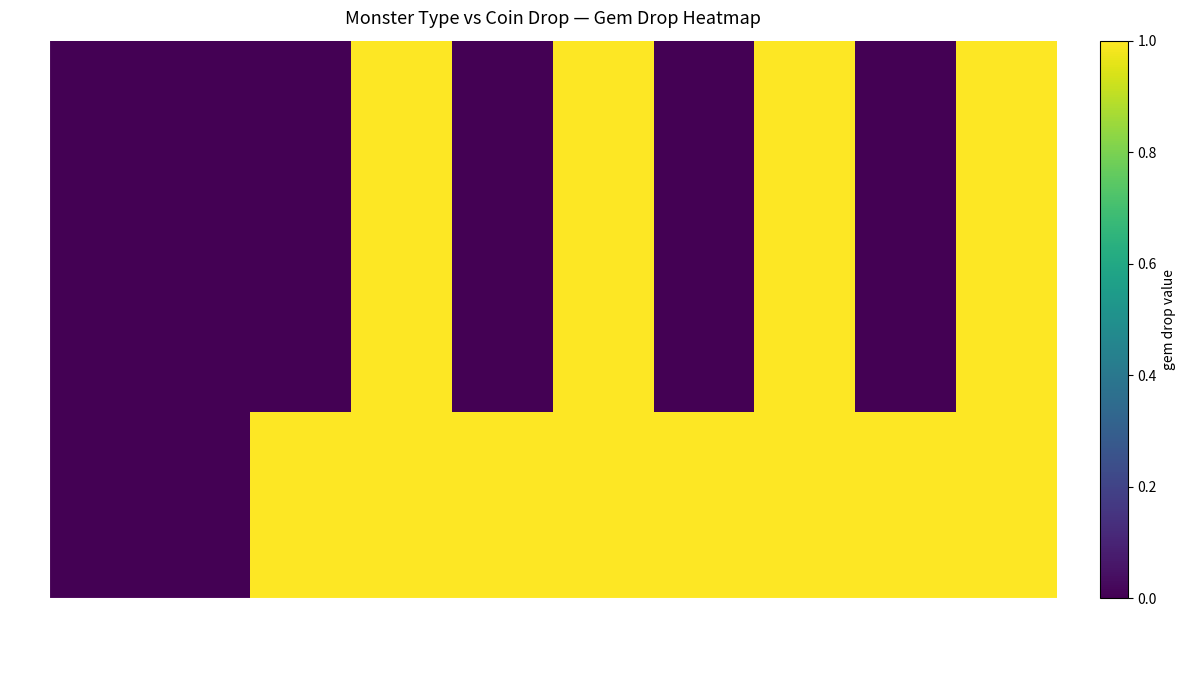

At how many categories does at least one series exceed 0?

8